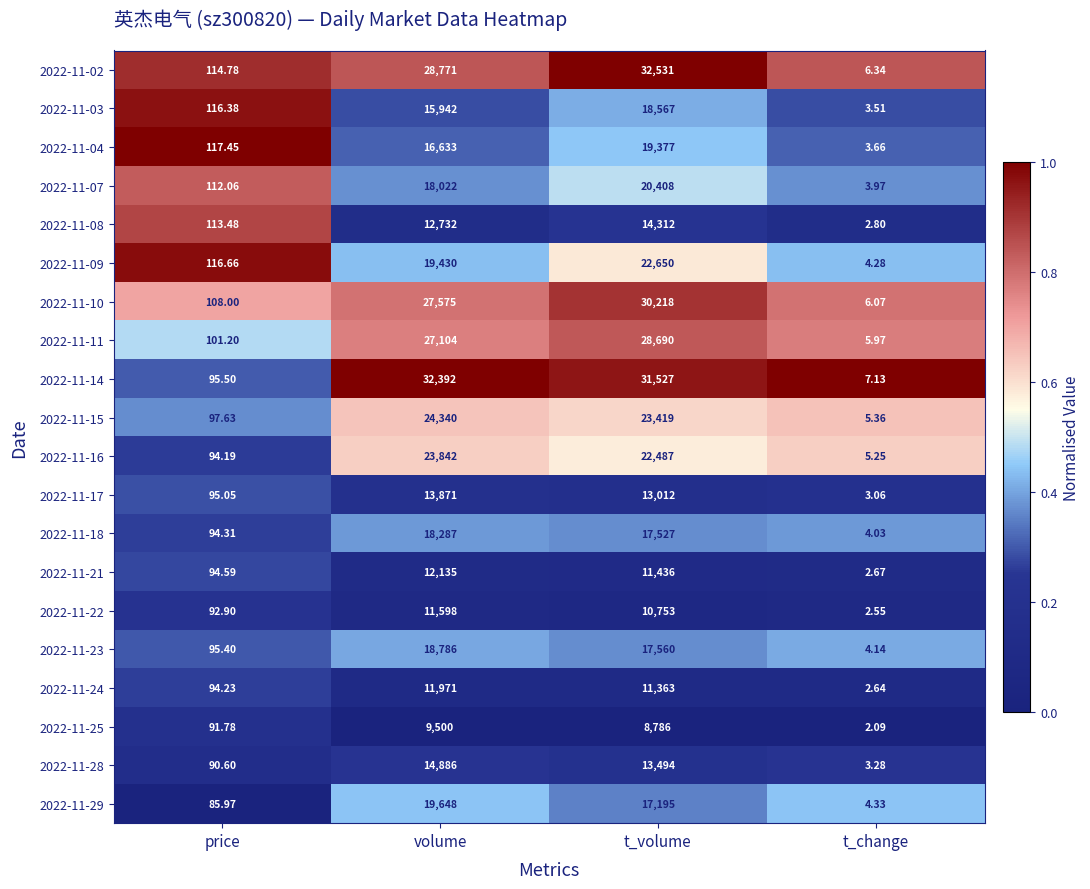

Which category has the lowest value across all series?

t_change